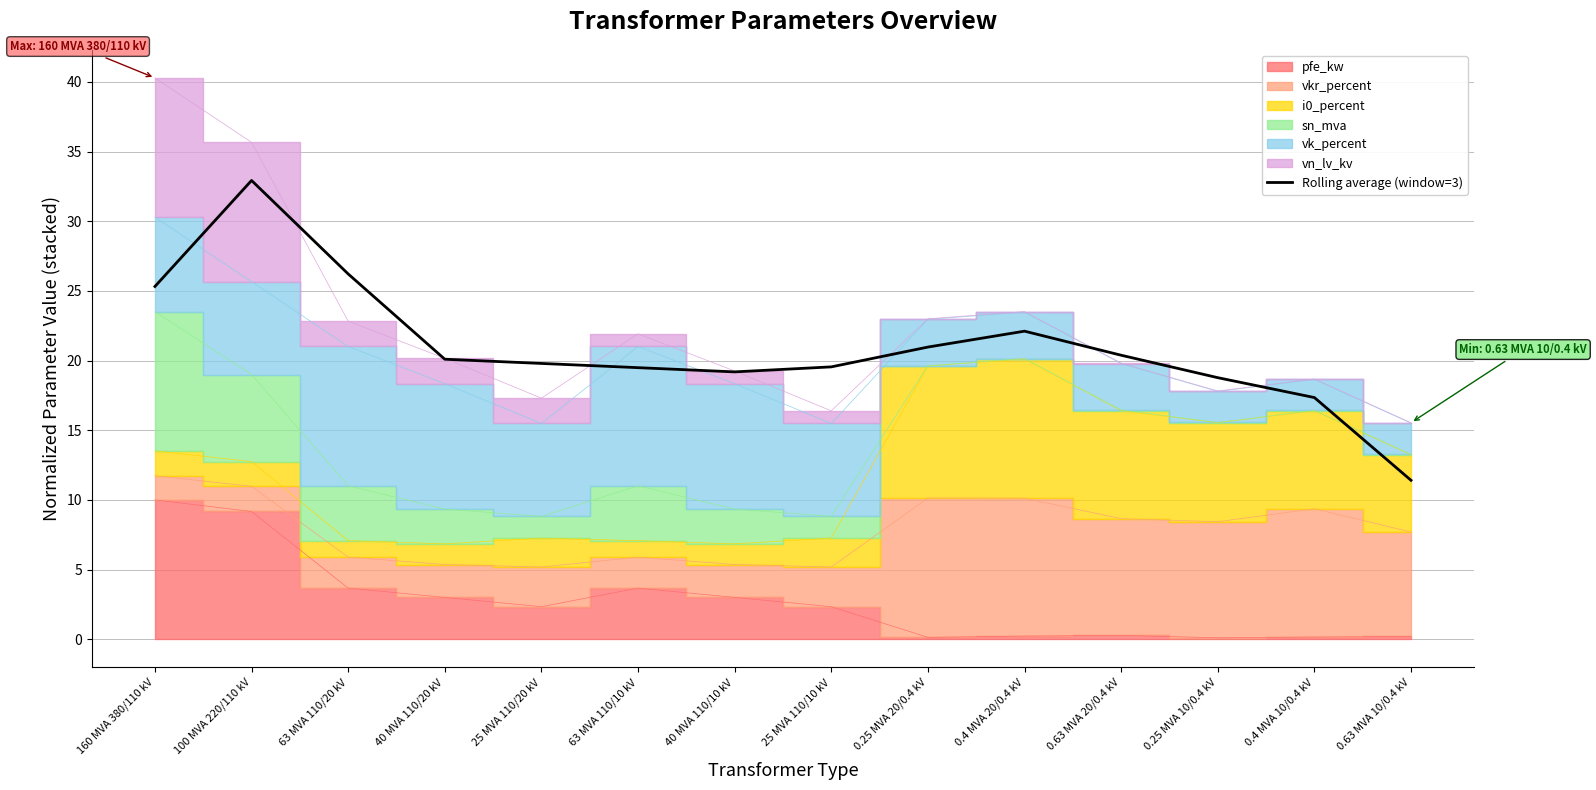

At which label is the value closest to 22?

0.4 MVA 20/0.4 kV